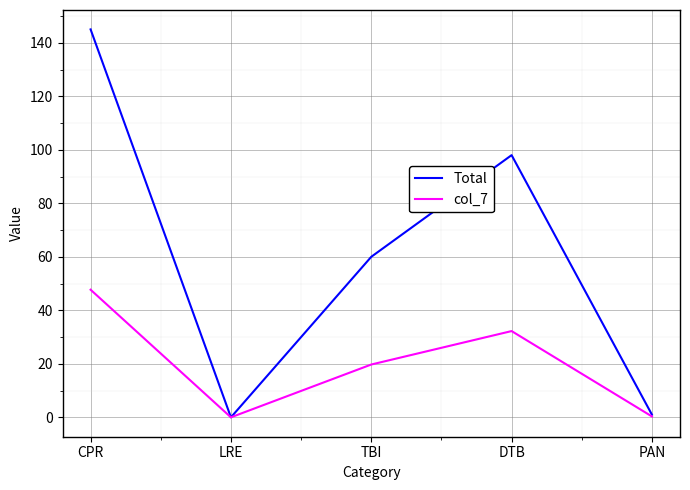

Which series changed the most between CPR and DTB?

Total